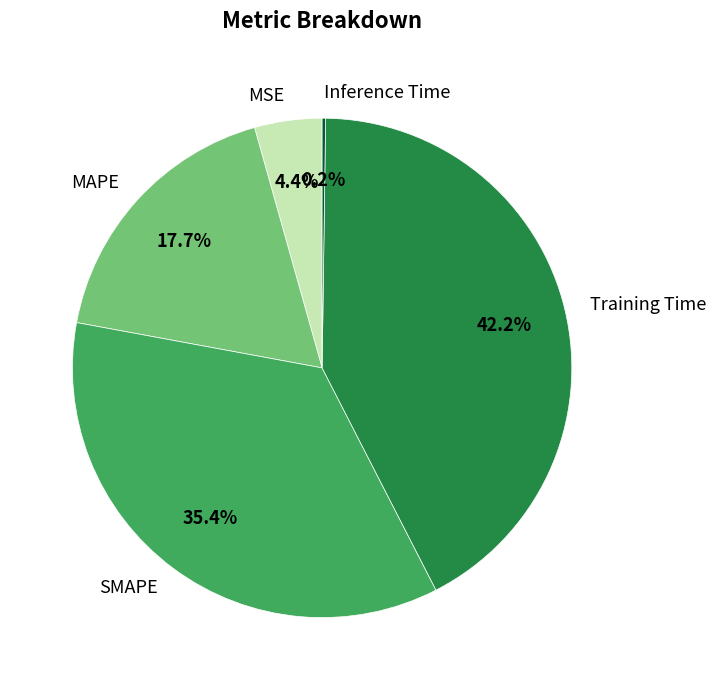

Is SMAPE the majority of the pie?

No